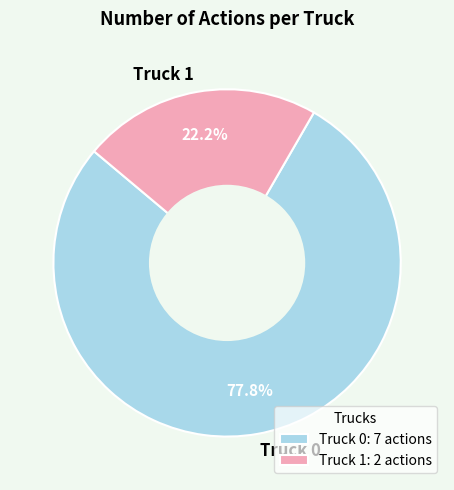

To the nearest percent, what is the average slice percentage?

50%